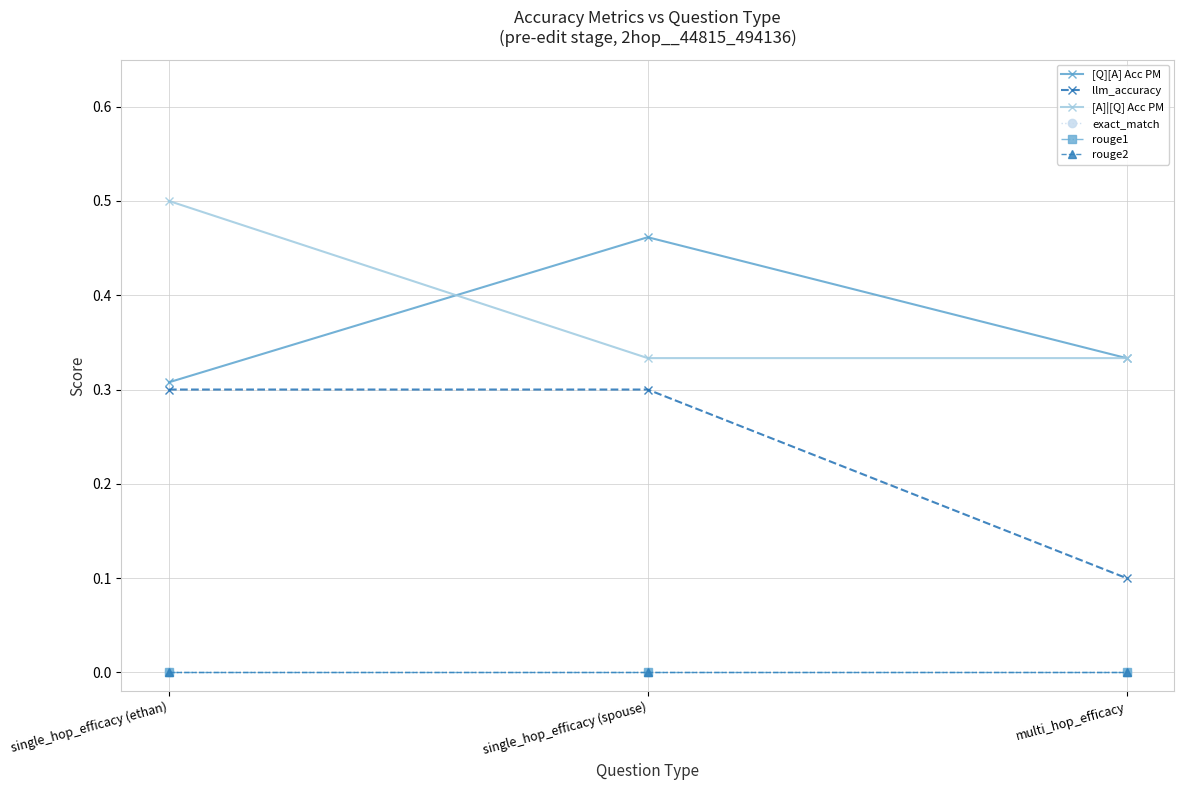

At which label does llm_accuracy reach its peak?

single_hop_efficacy (ethan)